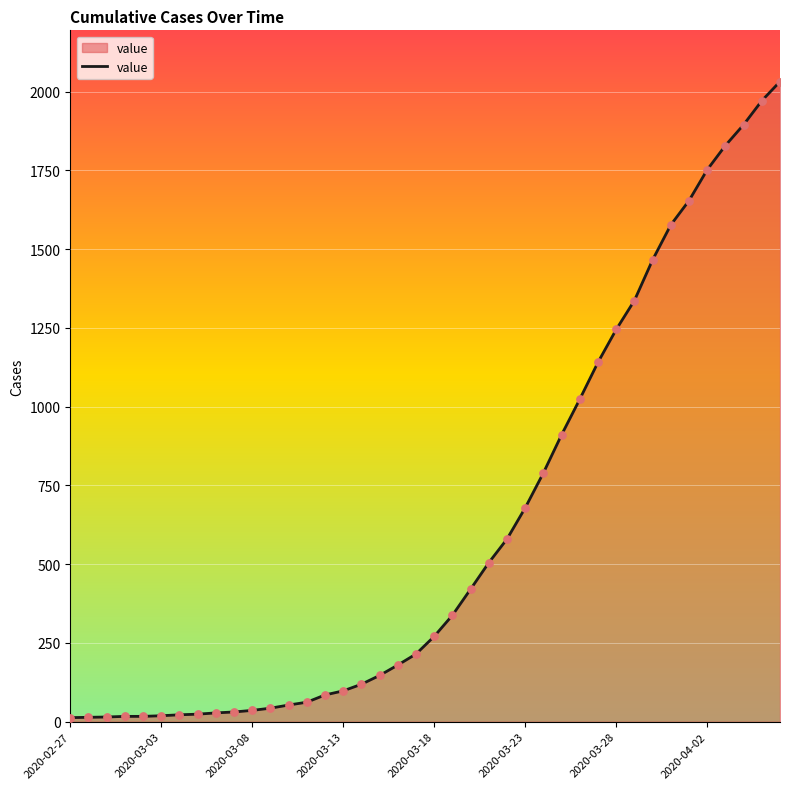

What is the difference between the maximum and minimum values?

2019